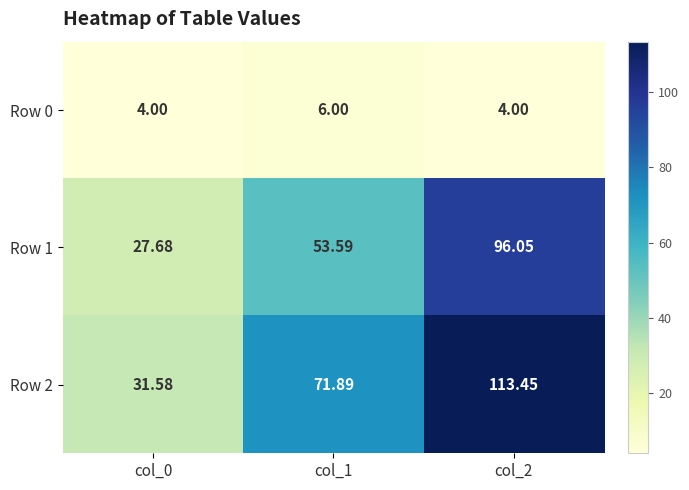

Is the value of Row 1 at col_0 greater than the value of Row 0 at col_2?

Yes